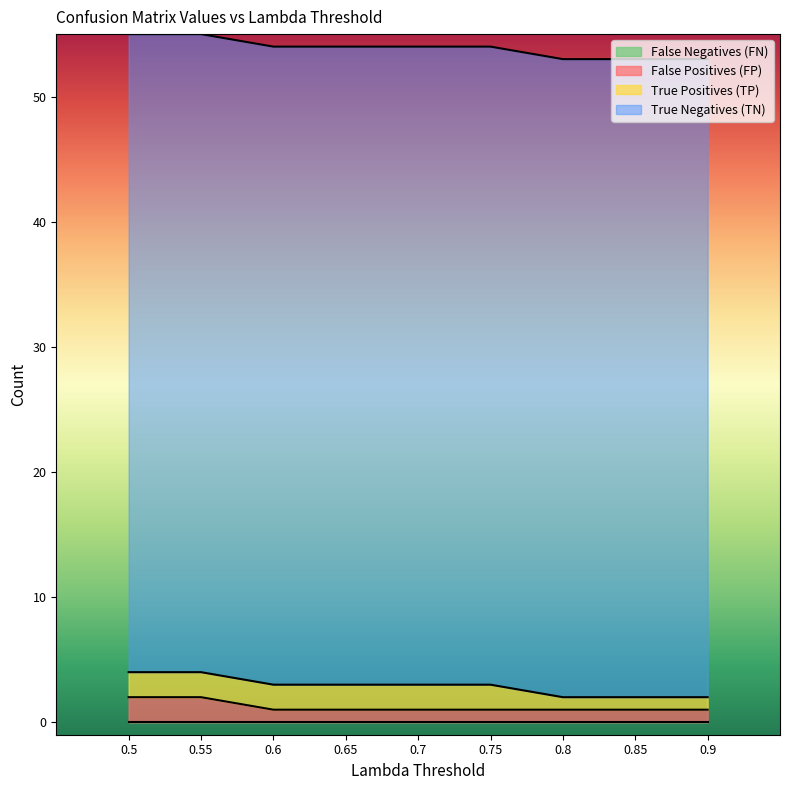

How many lines are shown in the chart?

4